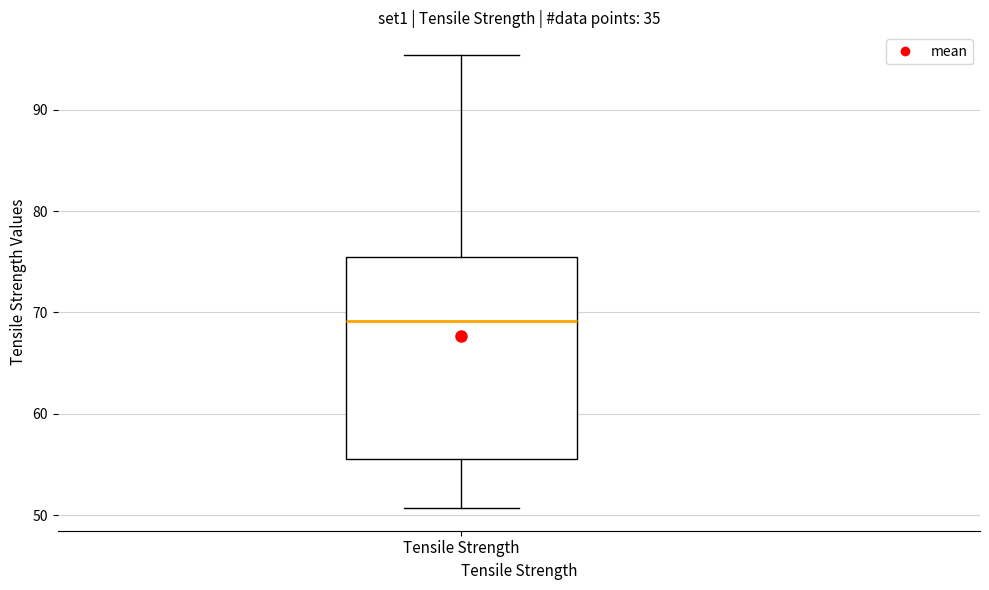

Where does the median line of the box for Tensile Strength sit on the y-axis? The values are not printed on the chart, so give them approximately, as read against the axis.

69